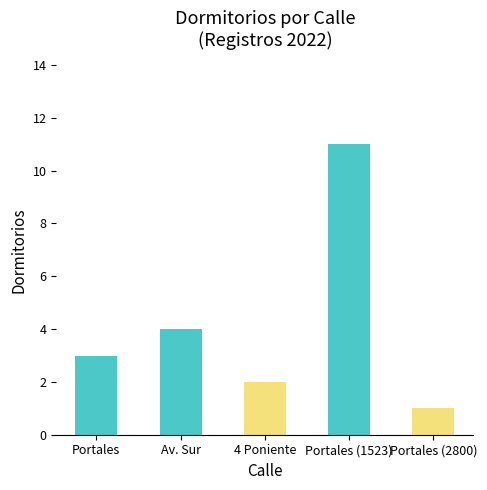

What is the label of the 2nd bar from the right?

Portales (1523)